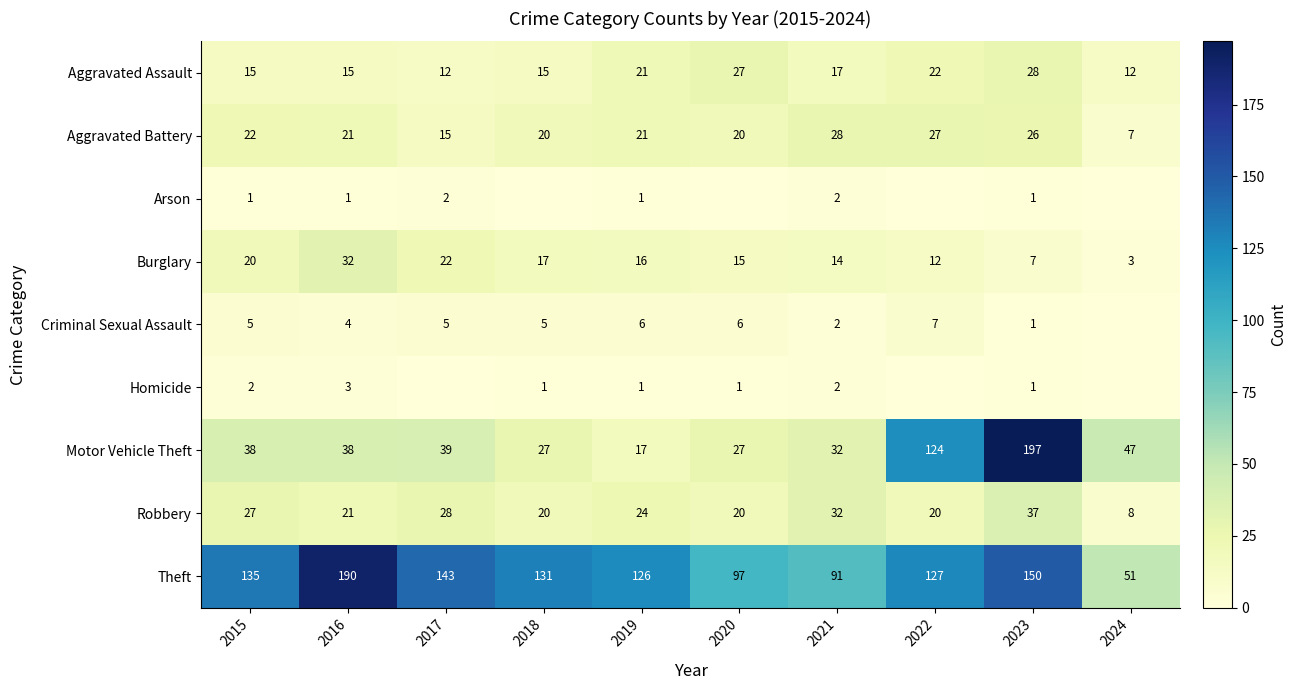

What is the greatest value displayed?

197